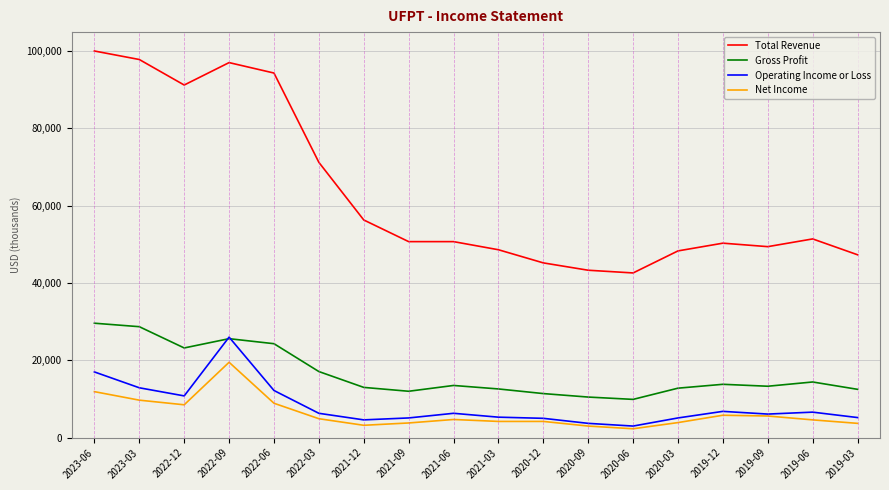

True or false: Gross Profit and Total Revenue cross at least once.

False